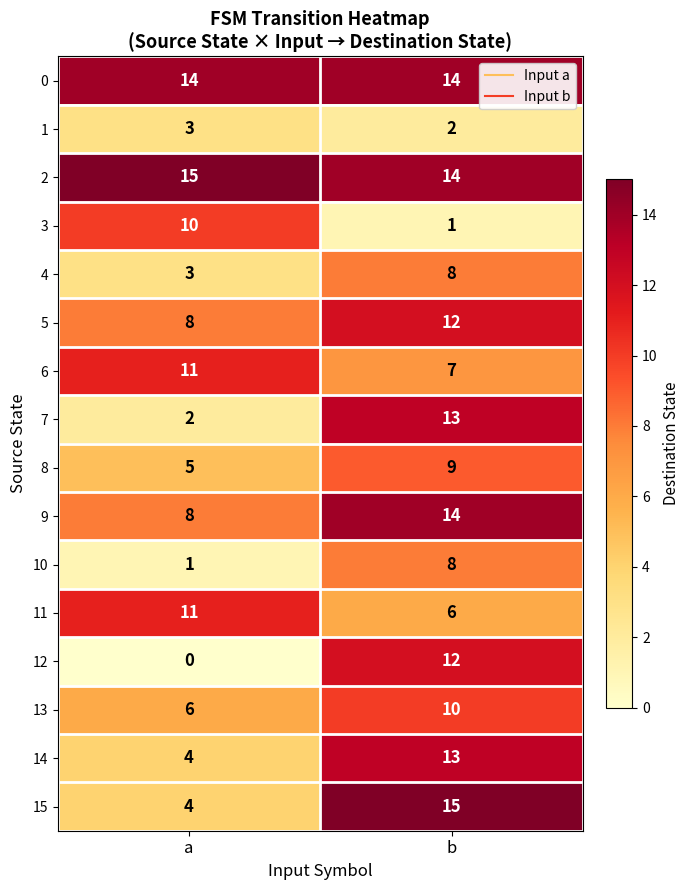

The 1 series shows 3 at a. True or false?

True